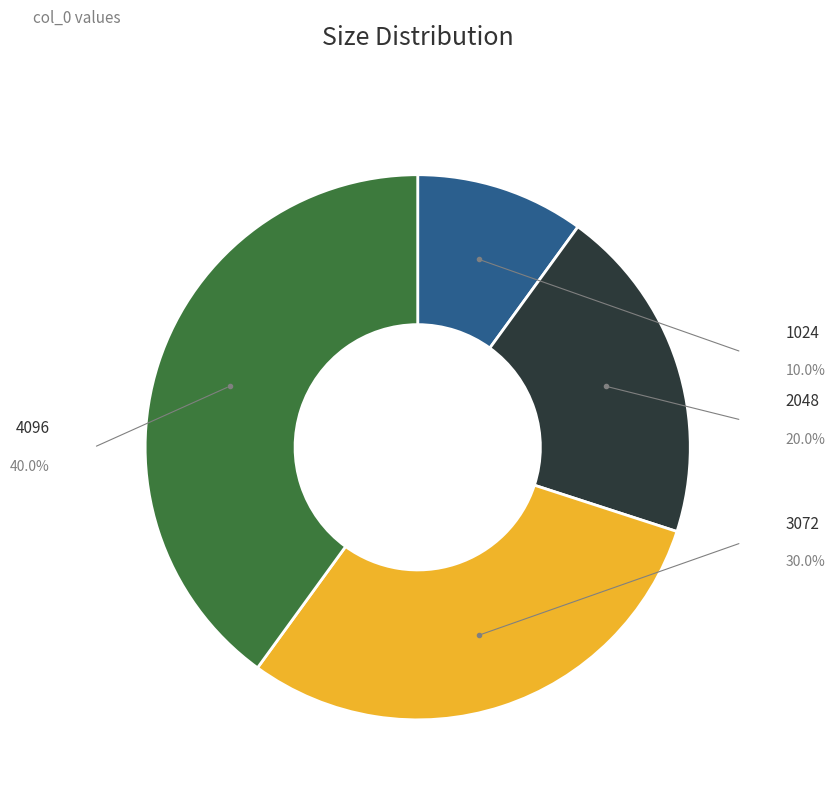

What percentage is the 1024 slice, to the nearest percent?

10%